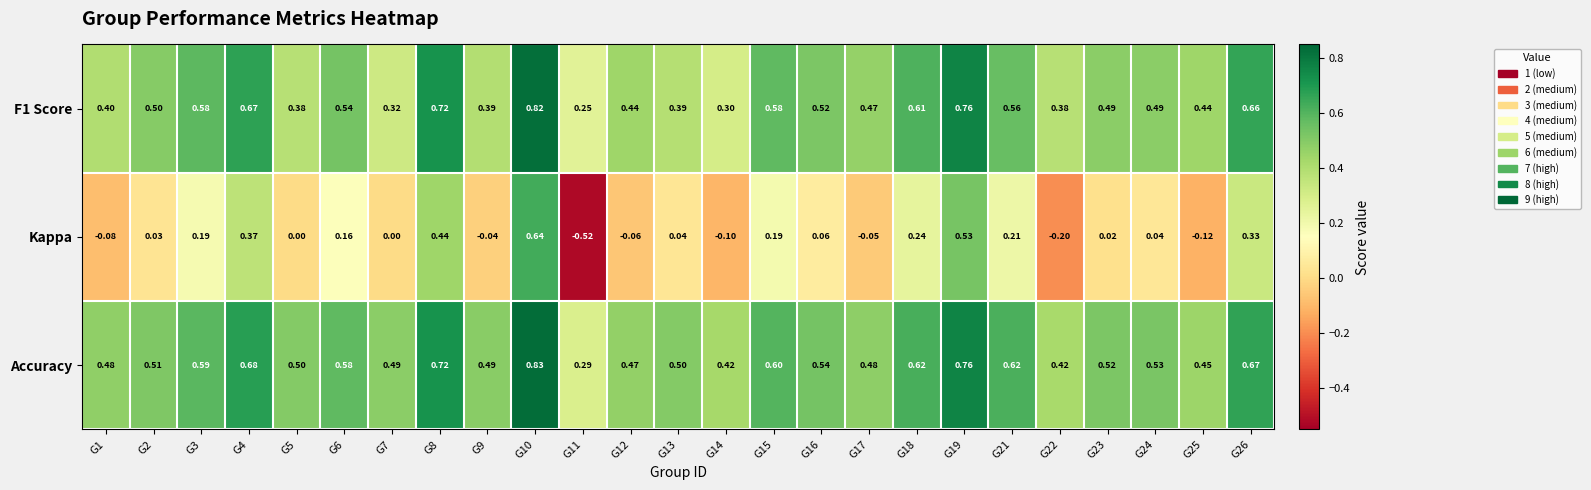

Which series has the largest total across all categories?

Accuracy